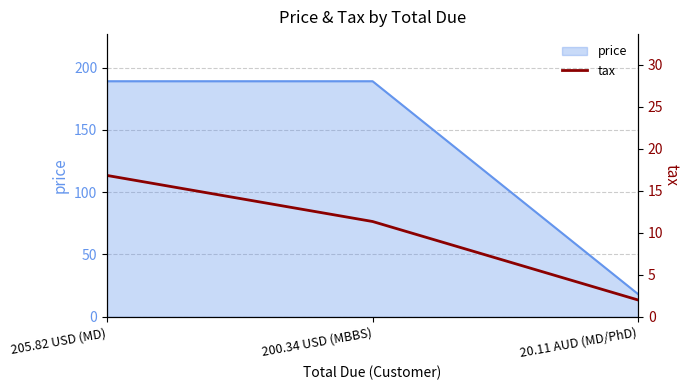

Does the chart display data point markers on the line(s)?

No